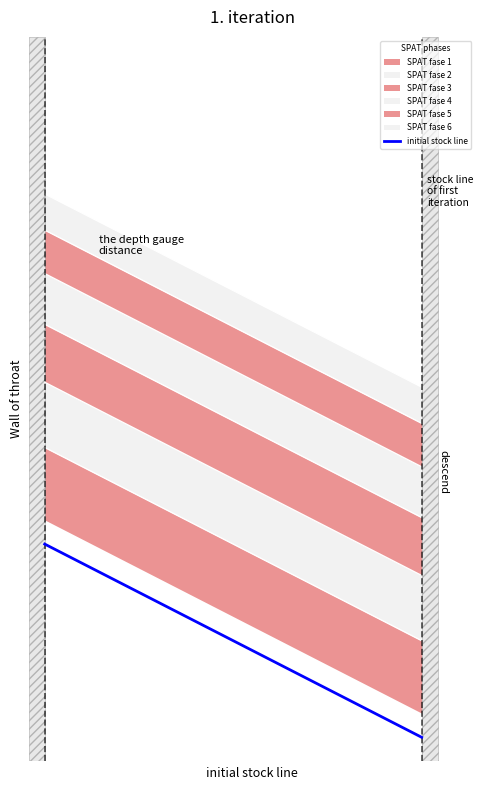

What is the average value?

1.5